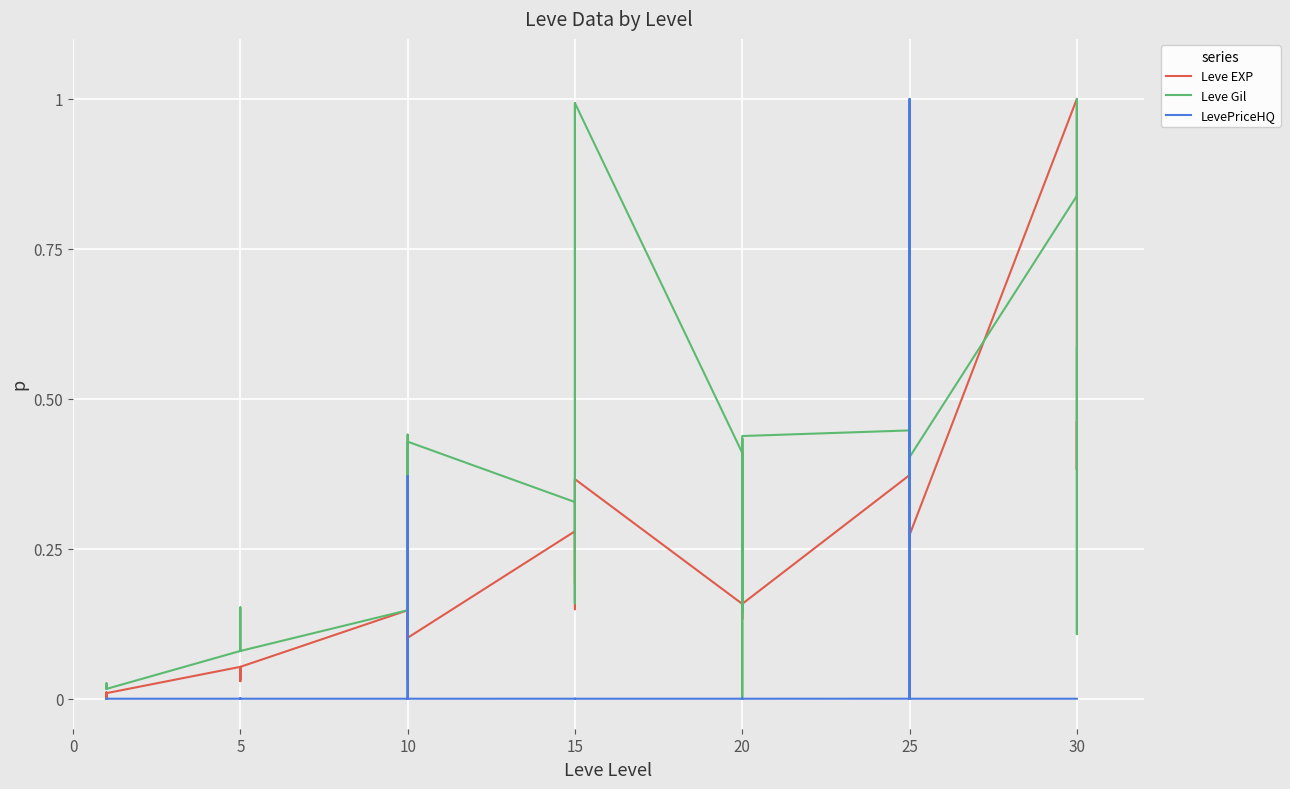

How many series are shown in this chart?

3